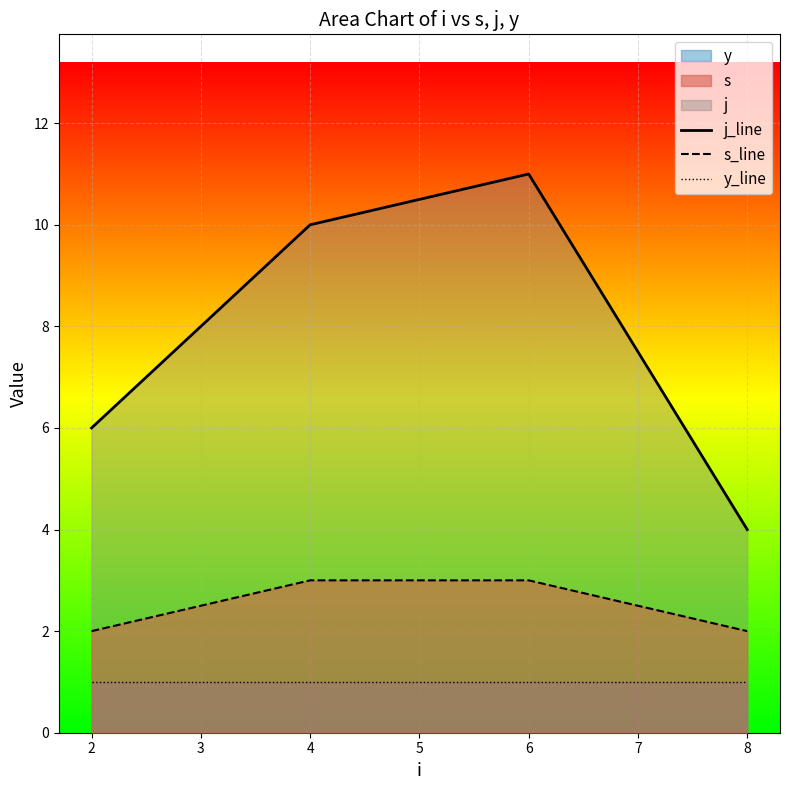

How many s_line values are between 2 and 3?

4